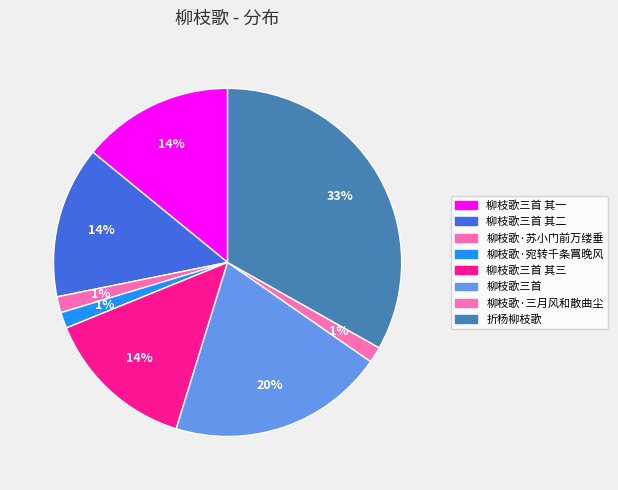

How many segments does this pie chart have?

8